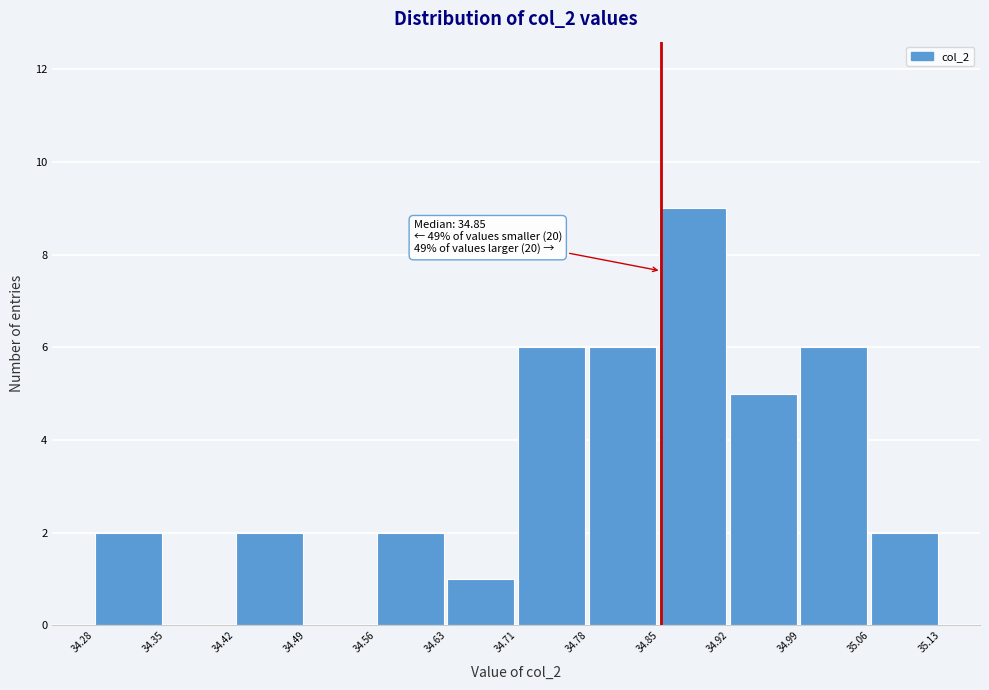

Over which range of the x-axis is the bar tallest?

34.85 to 34.92